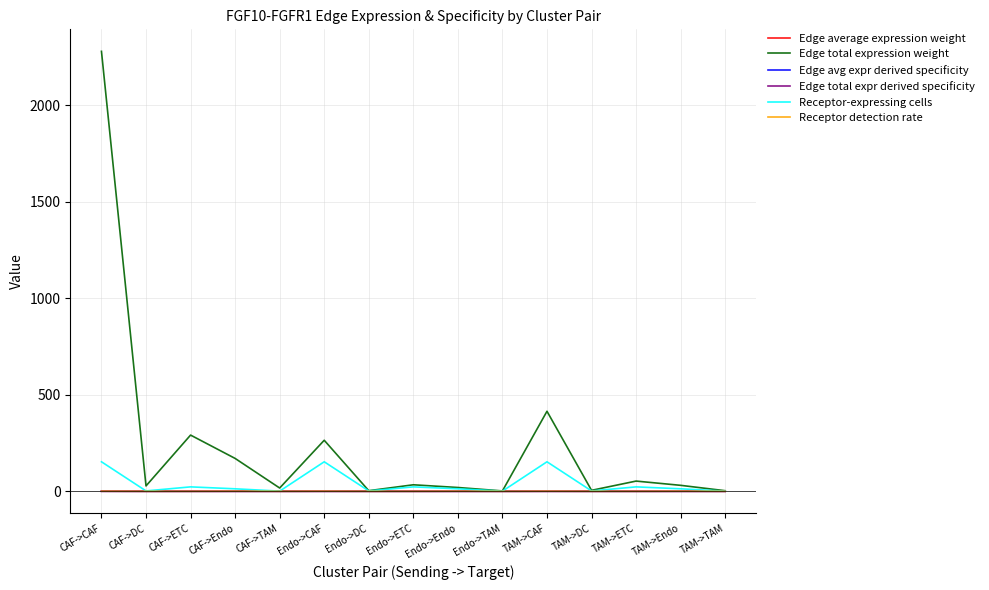

The Edge average expression weight series shows 0.0 at Endo->CAF. True or false?

True